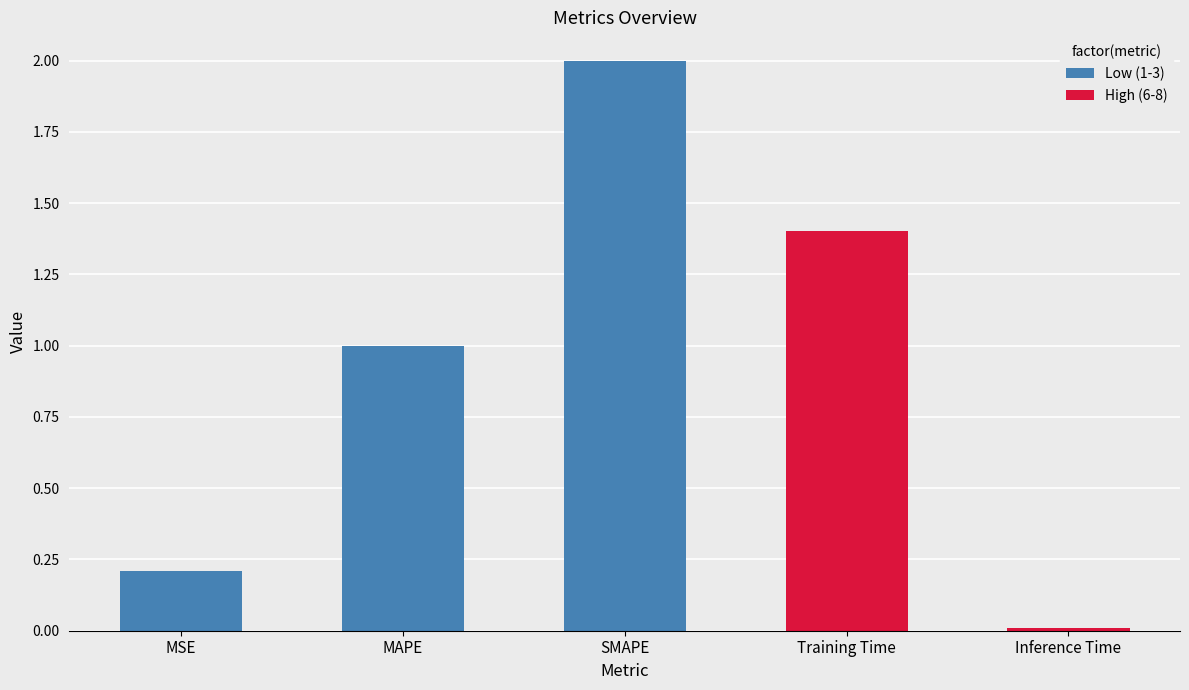

What is the difference between the maximum and minimum values?

2.0